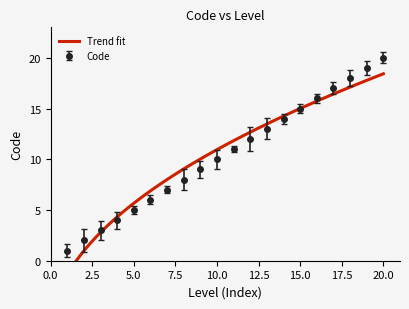

What is the sum of the values at 9 and 10?

19